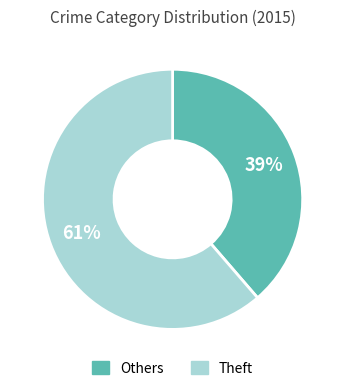

Is the sum of Others and Theft greater than half?

Yes